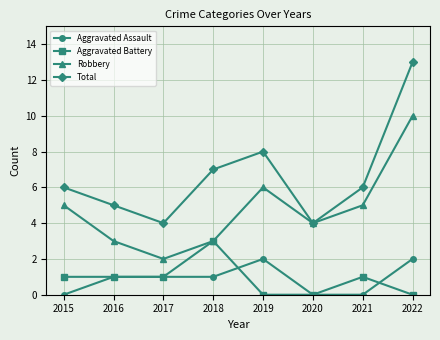

At how many categories does at least one series exceed 11?

1